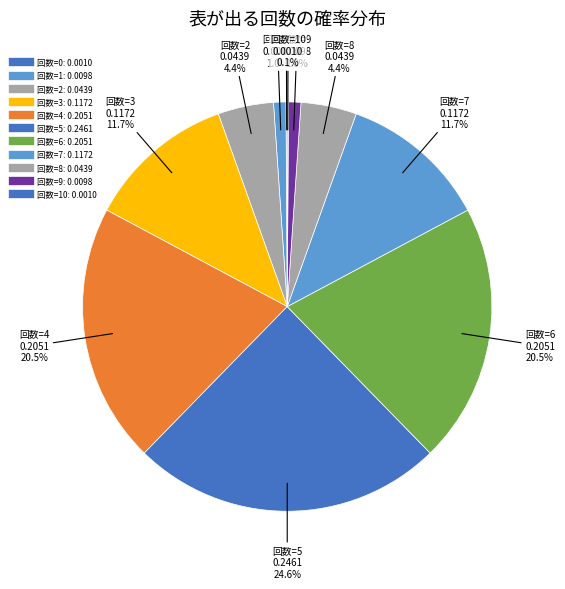

Rank the categories by value from highest to lowest.

5, 4, 6, 3, 7, 8, 2, 1, 9, 0, 10